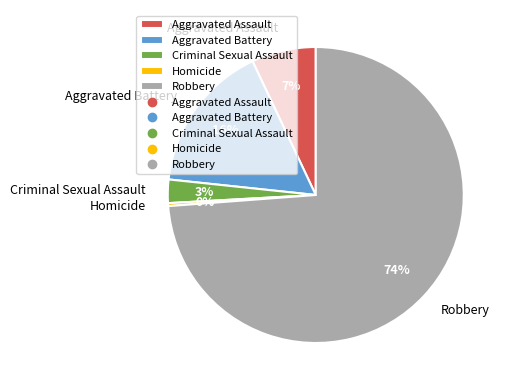

Count the number of slices in the pie.

5